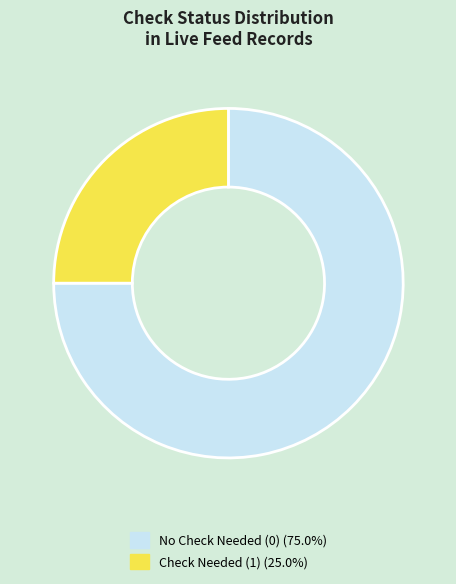

Does any single category account for the majority?

Yes